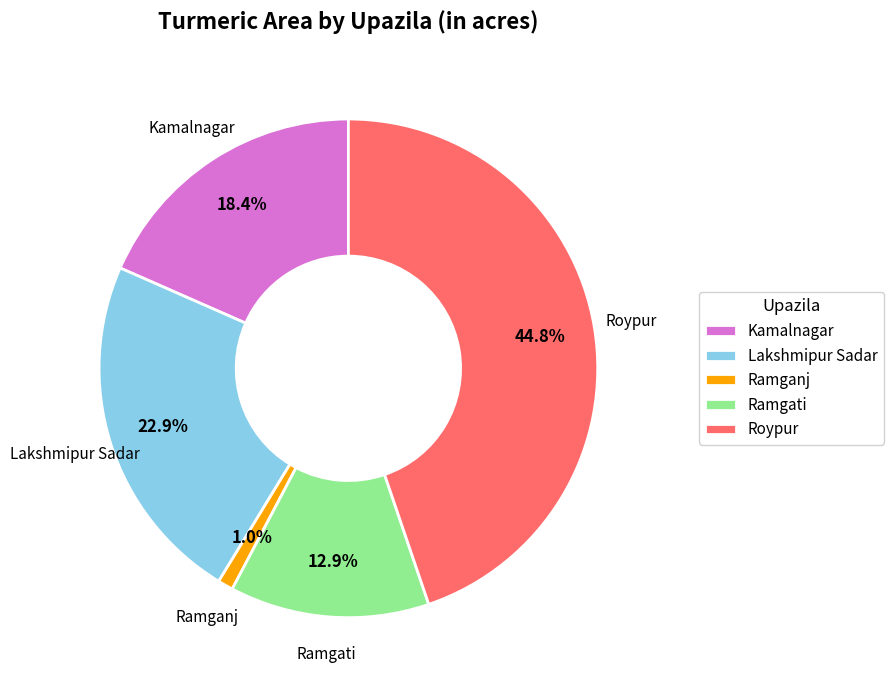

Which slice is the smallest?

Ramganj